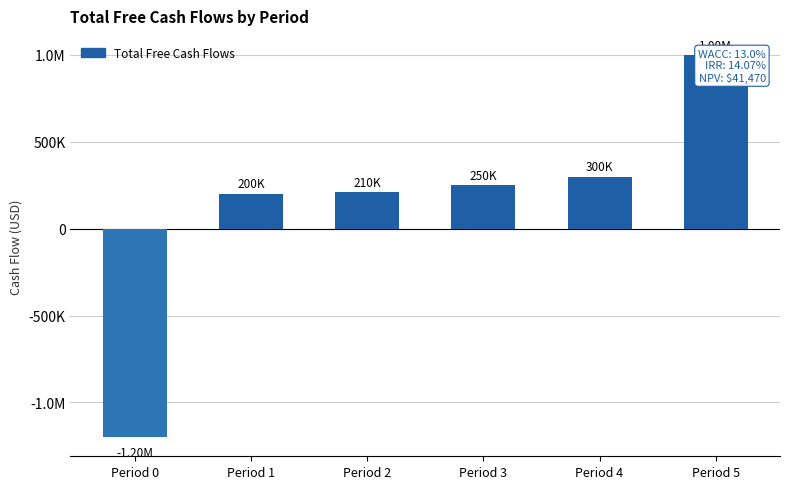

What value does the data have at Period 1, to the nearest 100?

200000